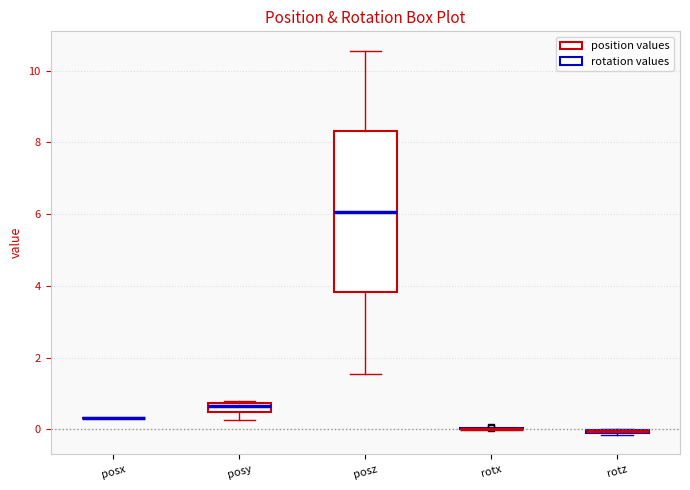

Comparing the boxes themselves (not the whiskers), which one is the tallest?

posz